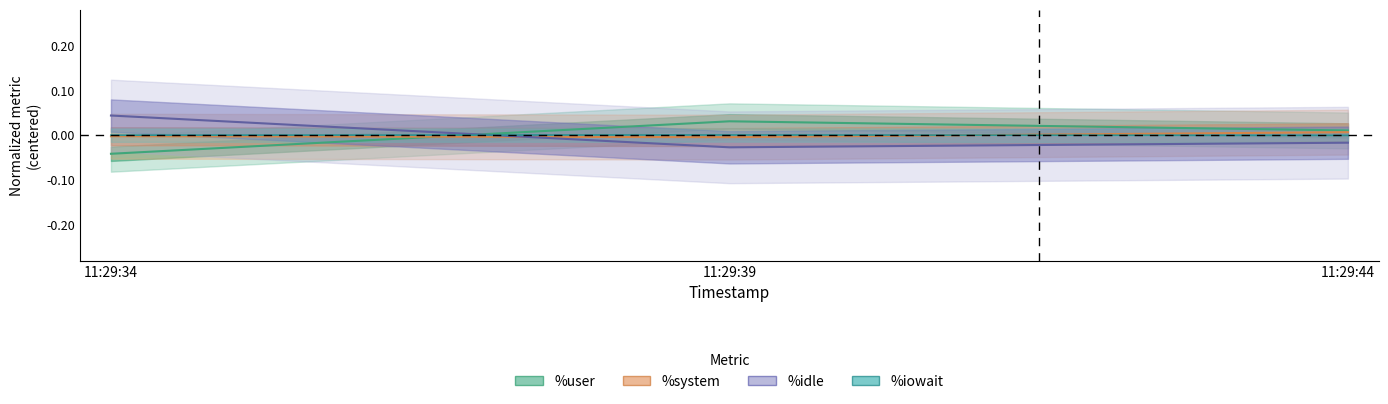

True or false: %iowait has a value of -0.0 at 11:29:44.

True